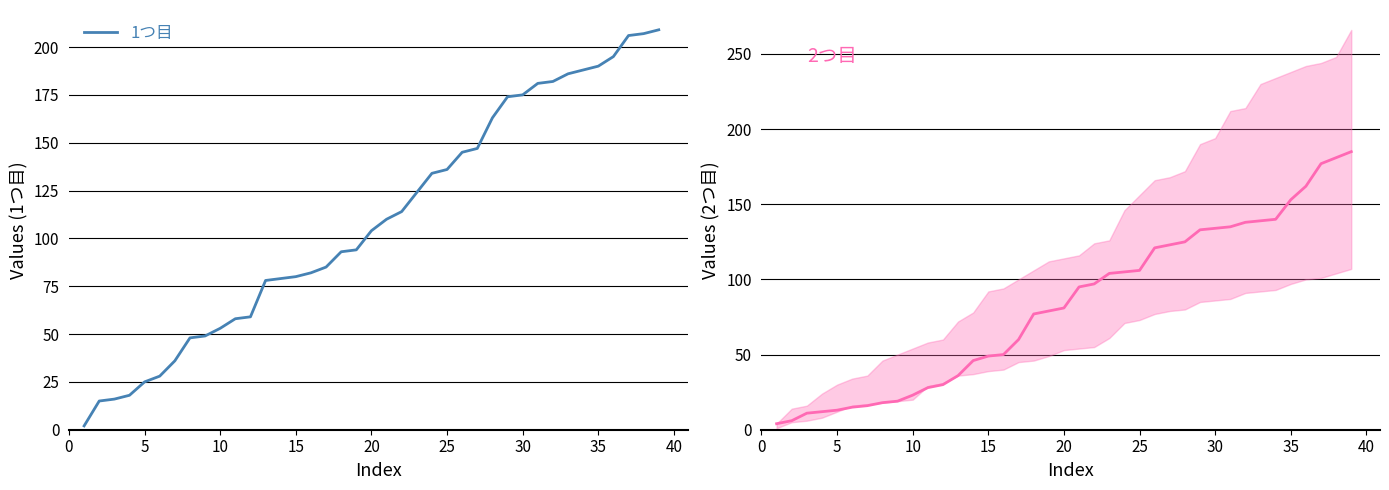

How many data points in 2つ目 are above 81?

19